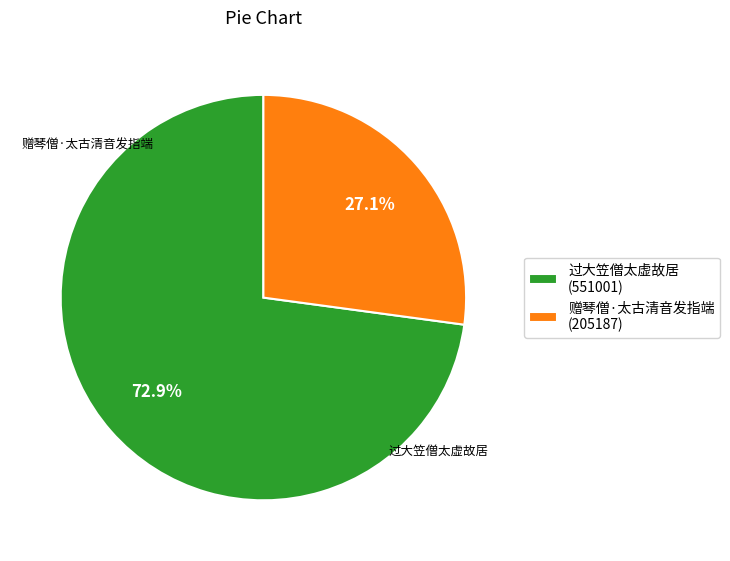

Approximately how many times larger is the value at 过大笠僧太虚故居 compared to 赠琴僧·太古清音发指端?

2.7